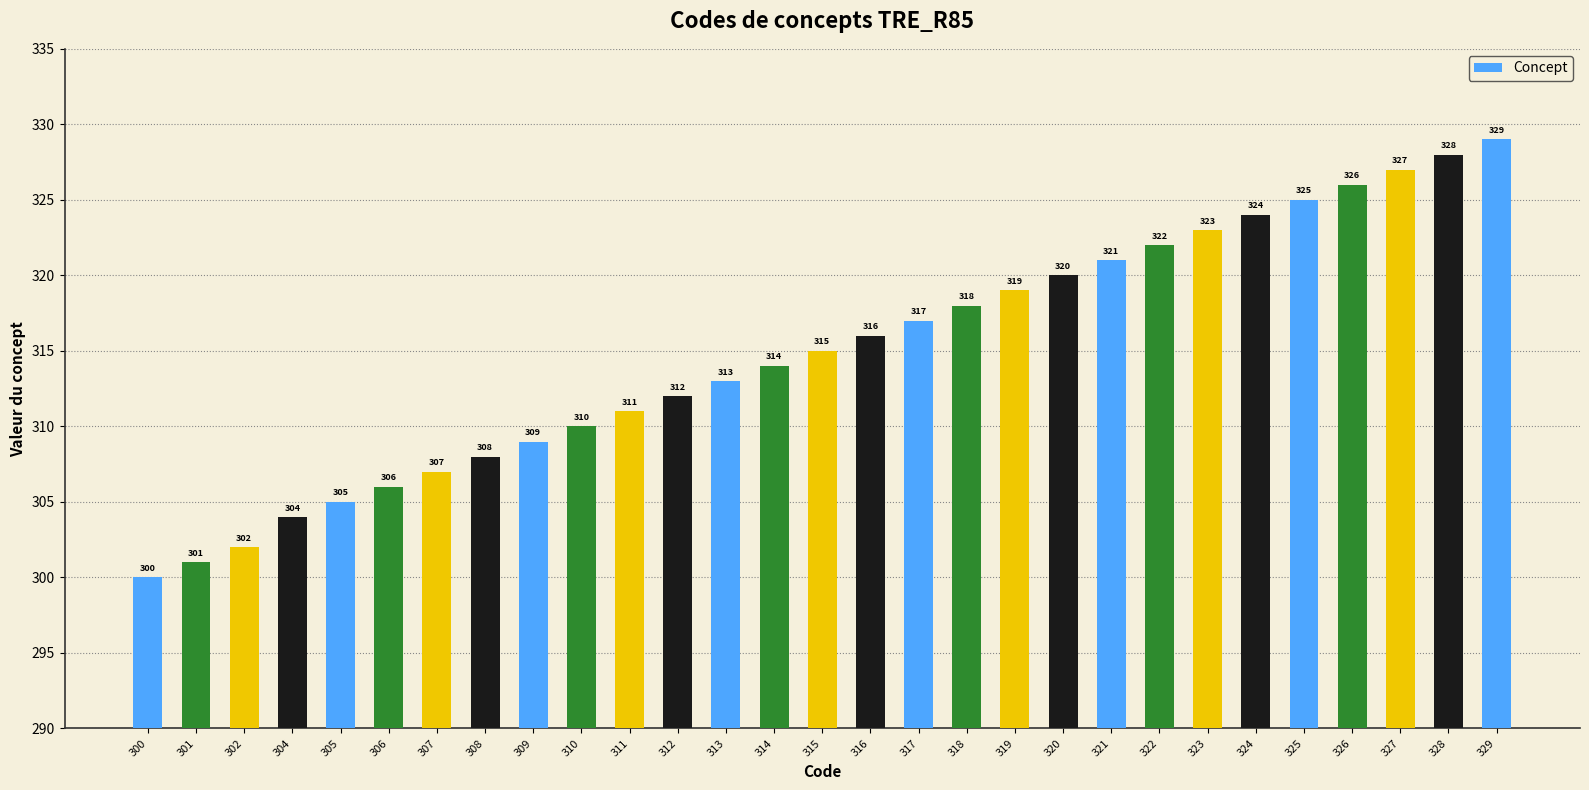

True or false: the data shows 310 at 310.

True